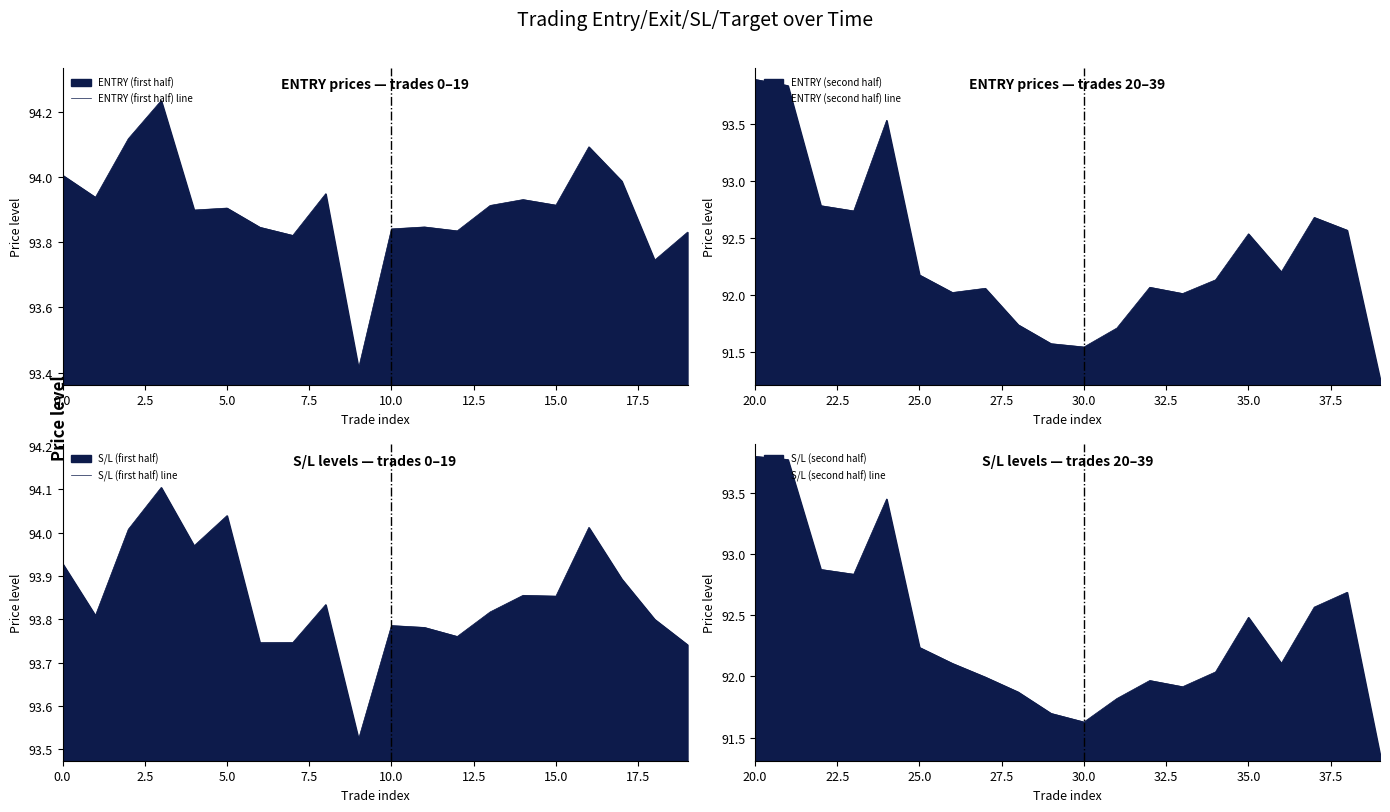

Reading right to left, transcribe all the data shown in this chart.

ENTRY (first half) line: 93.8	93.7	94.0	94.1	93.9	93.9	93.9	93.8	93.8	93.8	93.4	93.9	93.8	93.8	93.9	93.9	94.2	94.1	93.9	94.0
ENTRY (second half) line: 91.3	92.6	92.7	92.2	92.5	92.1	92.0	92.1	91.7	91.5	91.6	91.7	92.1	92.0	92.2	93.5	92.7	92.8	93.8	93.9
S/L (first half) line: 93.7	93.8	93.9	94.0	93.9	93.9	93.8	93.8	93.8	93.8	93.5	93.8	93.7	93.7	94.0	94.0	94.1	94.0	93.8	93.9
S/L (second half) line: 91.4	92.7	92.6	92.1	92.5	92.0	91.9	92.0	91.8	91.6	91.7	91.9	92.0	92.1	92.2	93.5	92.8	92.9	93.8	93.8